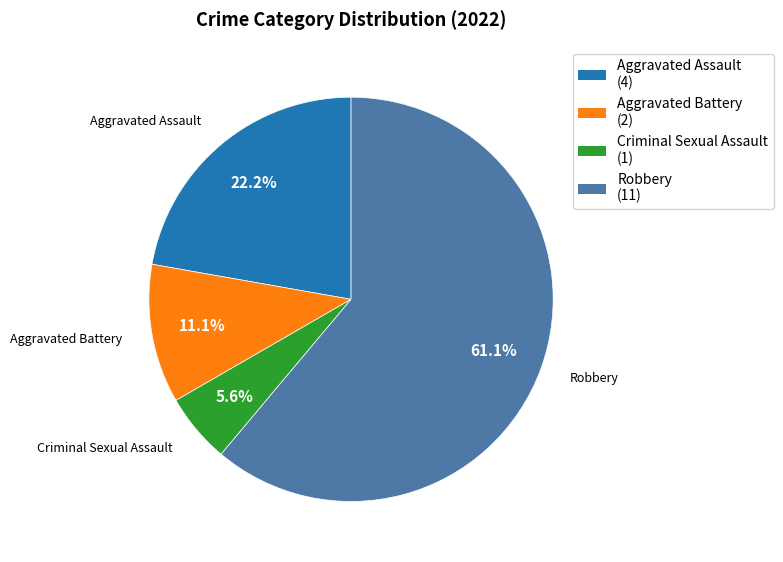

To the nearest percent, what portion does Aggravated Assault represent?

22%